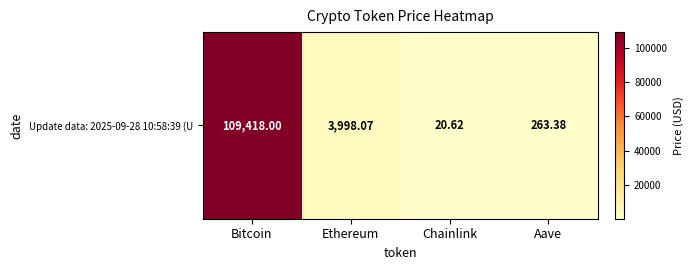

At which label is the value closest to 54719?

Ethereum